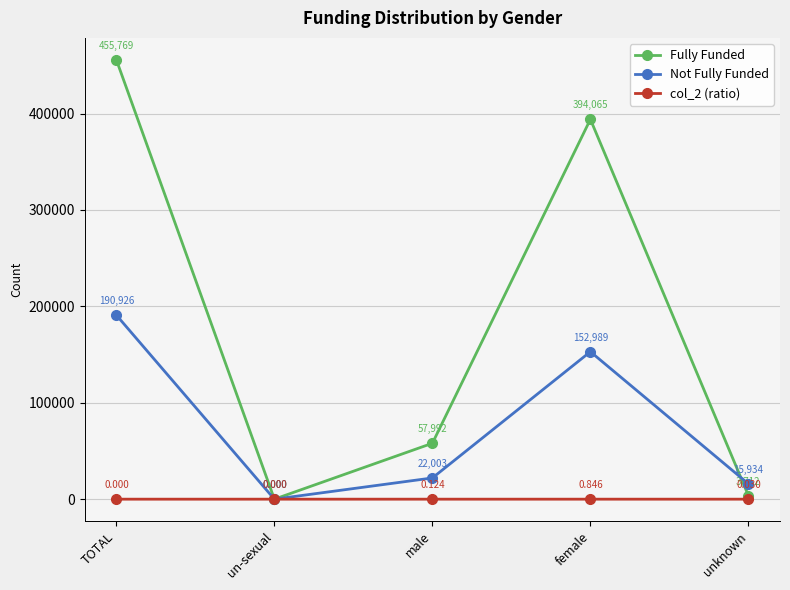

What is the difference between the highest and lowest values at TOTAL?

455769.0